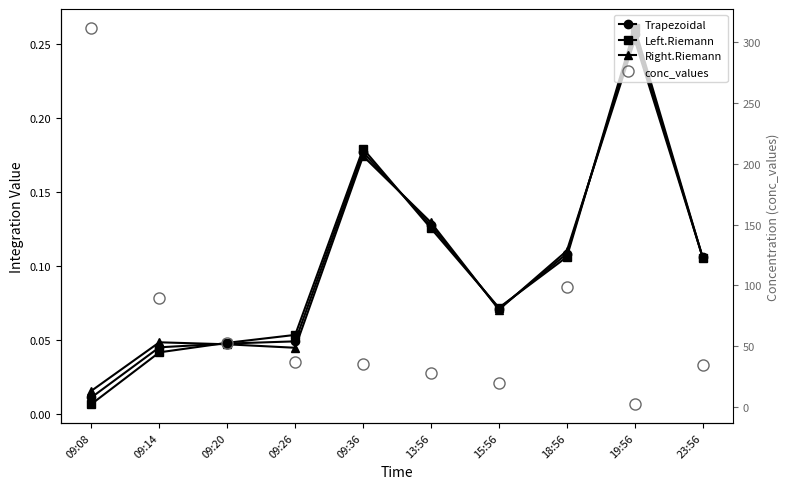

What are all the series names shown in the legend?

Trapezoidal, Left.Riemann, Right.Riemann, conc_values